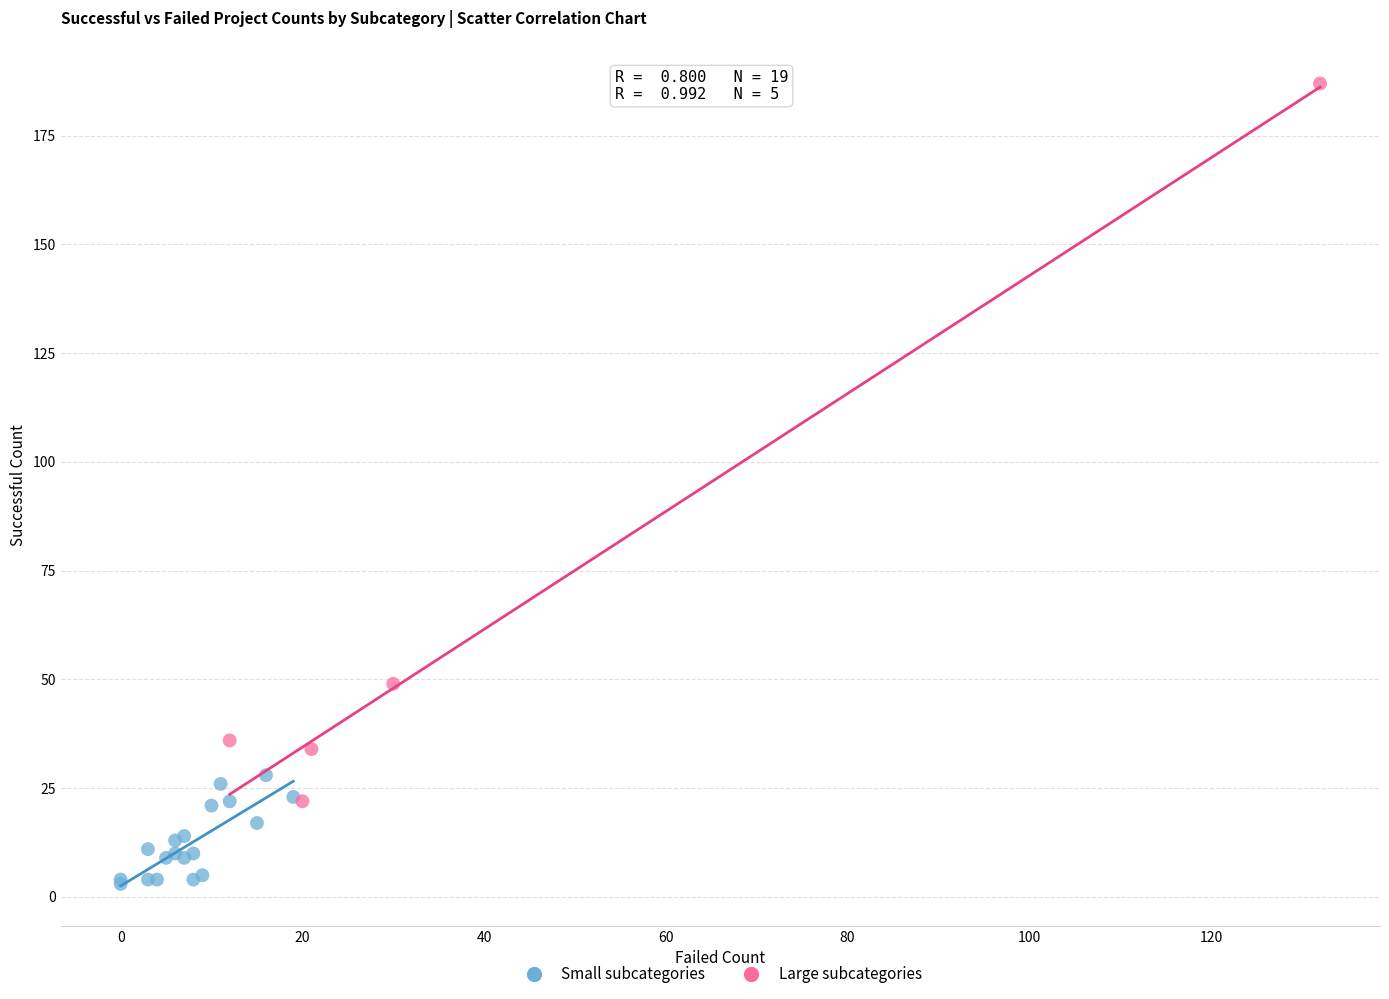

Which series has the widest spread of Y values?

Large subcategories